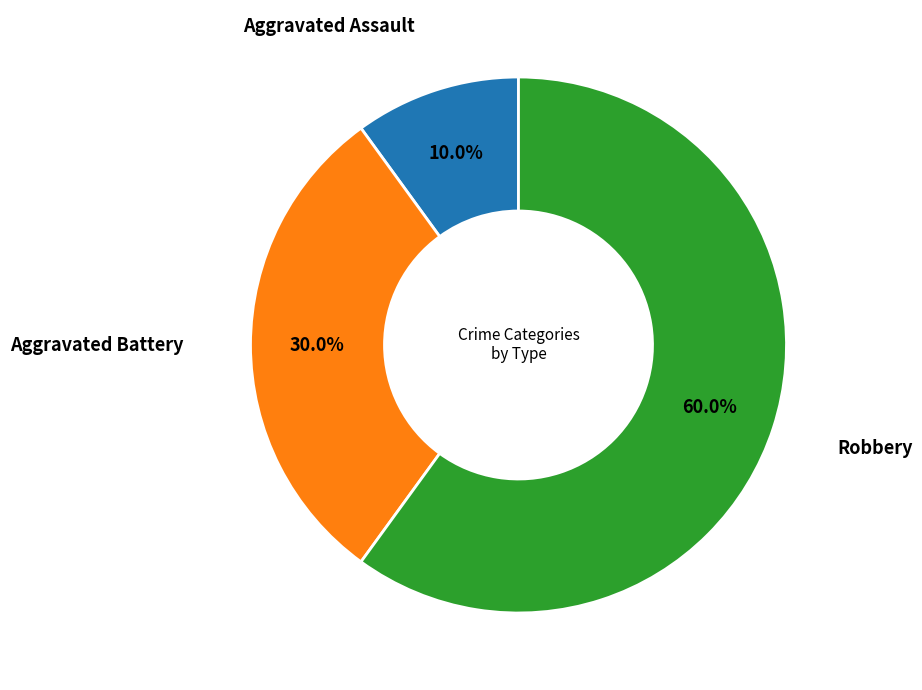

How many slices are in this pie chart?

3